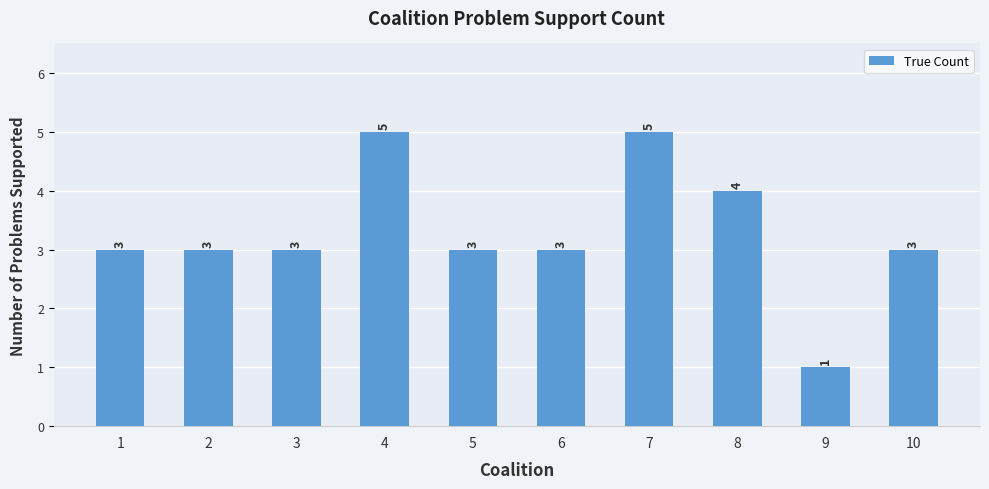

How many categories are shown in the chart?

10